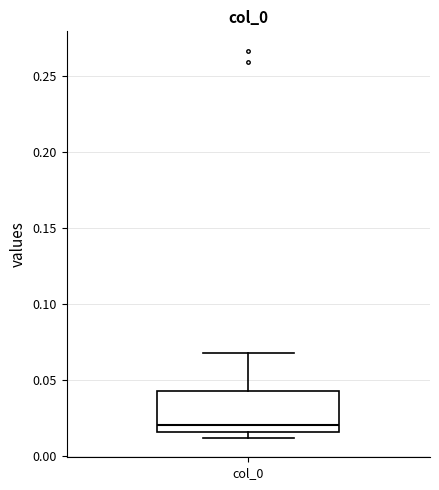

Read this box plot against the y-axis: the position of the median line, the range covered by the box, and the ends of both whiskers. The values are not printed on the chart, so give them approximately, as read against the axis.

median 0.020, box 0.015 to 0.040, whiskers 0.010 to 0.070